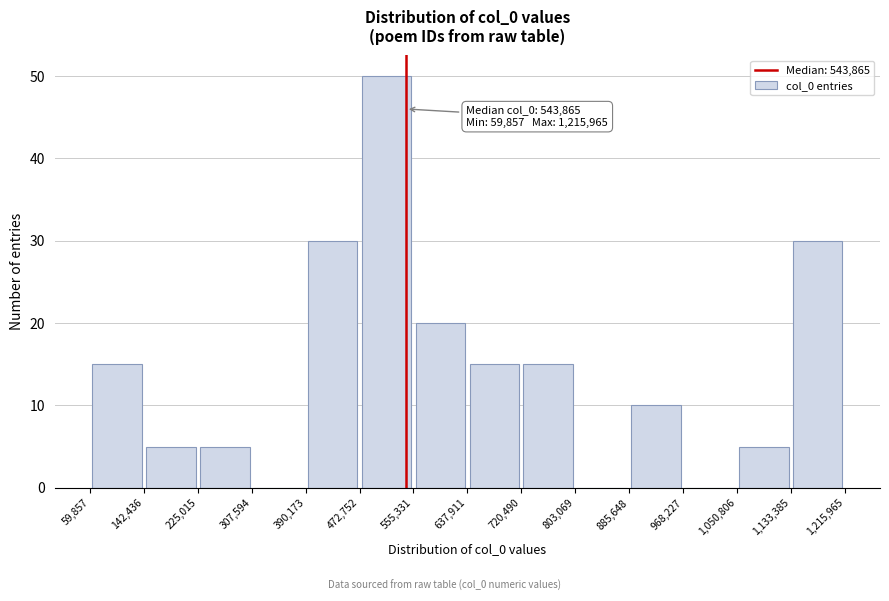

Over which range of the x-axis is the bar tallest?

472,752 to 555,331